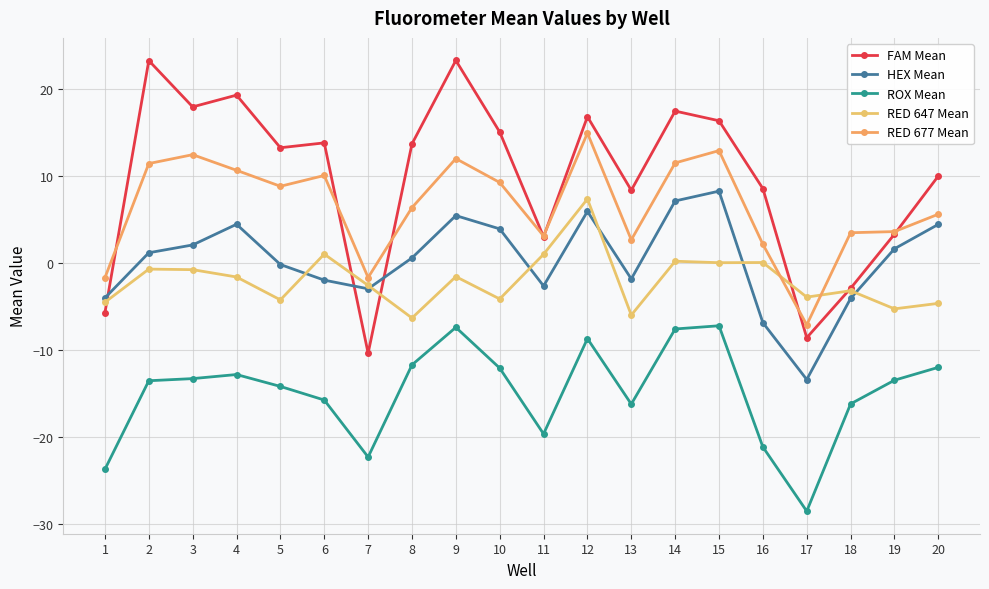

What is the difference between the second highest and minimum values in the HEX Mean series?

20.6